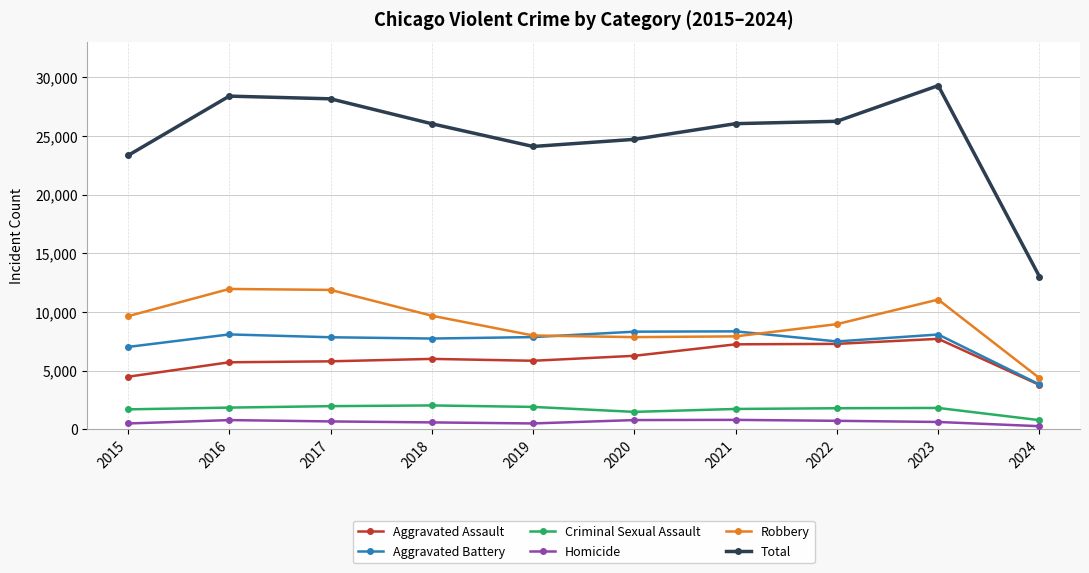

What are all the series names shown in the legend?

Aggravated Assault, Aggravated Battery, Criminal Sexual Assault, Homicide, Robbery, Total